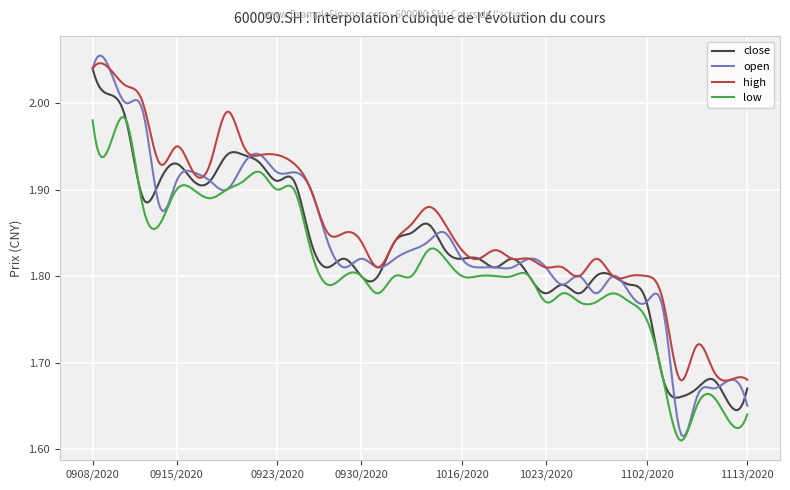

Which series has the largest total across all categories?

high